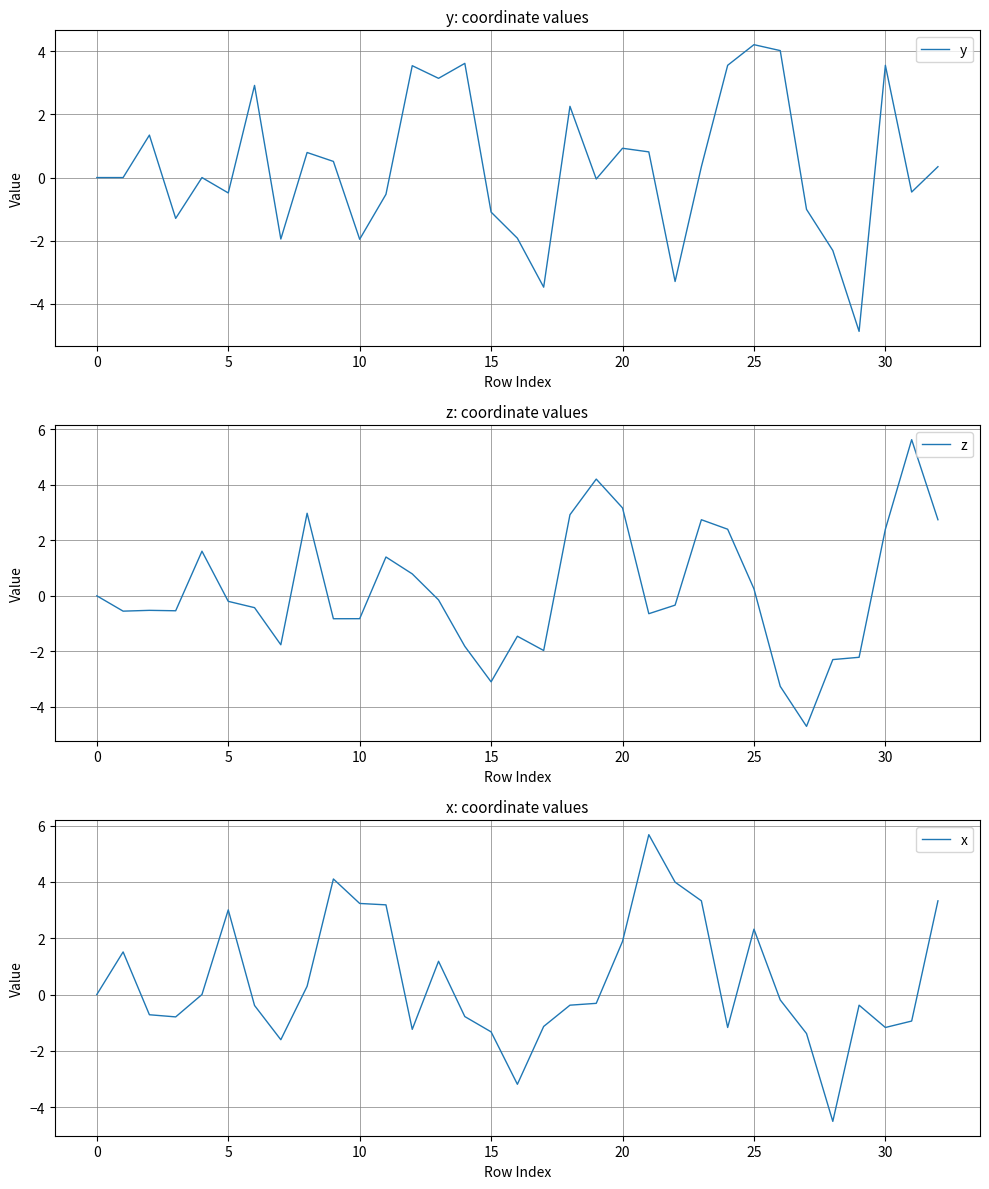

Rank the series by their maximum value, from highest to lowest.

x, z, y